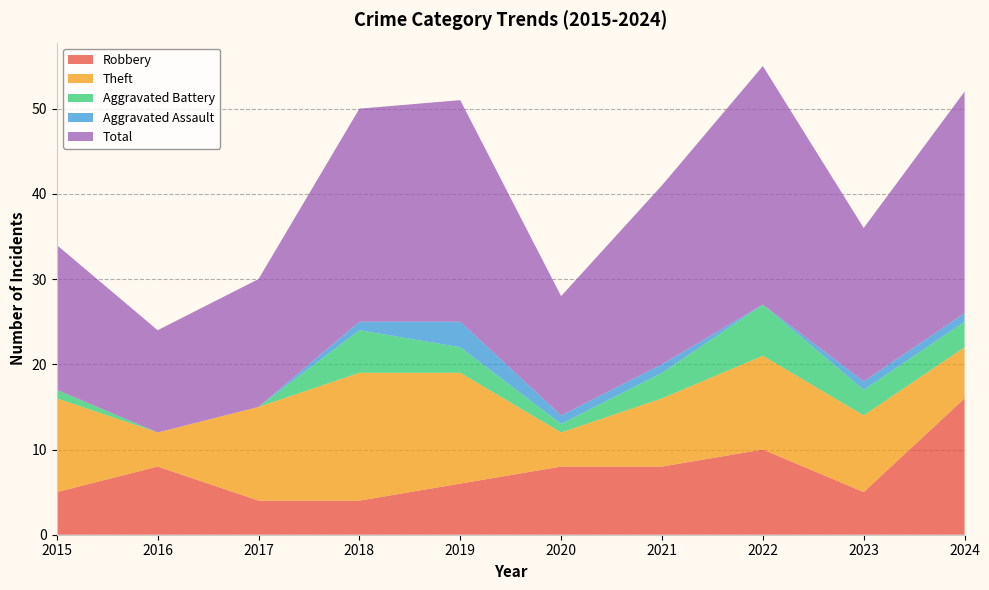

Reading right to left, extract all data points from this chart.

Robbery: 2024=16	2023=5	2022=10	2021=8	2020=8	2019=6	2018=4	2017=4	2016=8	2015=5
Theft: 2024=6	2023=9	2022=11	2021=8	2020=4	2019=13	2018=15	2017=11	2016=4	2015=11
Aggravated Battery: 2024=3	2023=3	2022=6	2021=3	2020=1	2019=3	2018=5	2017=0	2016=0	2015=1
Aggravated Assault: 2024=1	2023=1	2022=0	2021=1	2020=1	2019=3	2018=1	2017=0	2016=0	2015=0
Total: 2024=26	2023=18	2022=28	2021=21	2020=14	2019=26	2018=25	2017=15	2016=12	2015=17